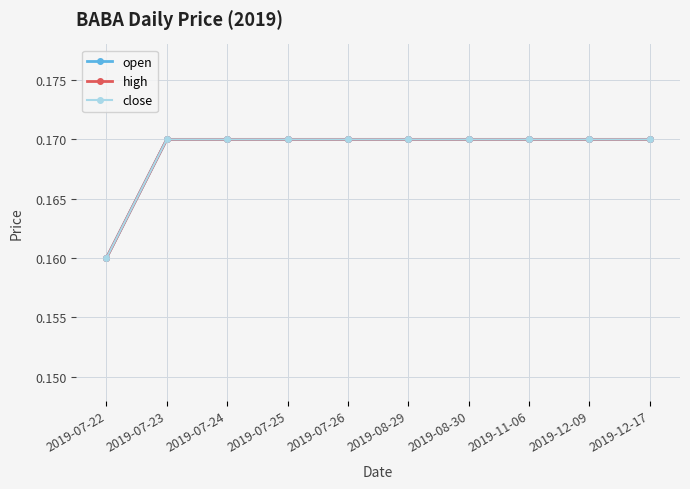

Reading right to left, what are all the values shown in this chart?

open: 2019-12-17=0.2	2019-12-09=0.2	2019-11-06=0.2	2019-08-30=0.2	2019-08-29=0.2	2019-07-26=0.2	2019-07-25=0.2	2019-07-24=0.2	2019-07-23=0.2	2019-07-22=0.2
high: 2019-12-17=0.2	2019-12-09=0.2	2019-11-06=0.2	2019-08-30=0.2	2019-08-29=0.2	2019-07-26=0.2	2019-07-25=0.2	2019-07-24=0.2	2019-07-23=0.2	2019-07-22=0.2
close: 2019-12-17=0.2	2019-12-09=0.2	2019-11-06=0.2	2019-08-30=0.2	2019-08-29=0.2	2019-07-26=0.2	2019-07-25=0.2	2019-07-24=0.2	2019-07-23=0.2	2019-07-22=0.2